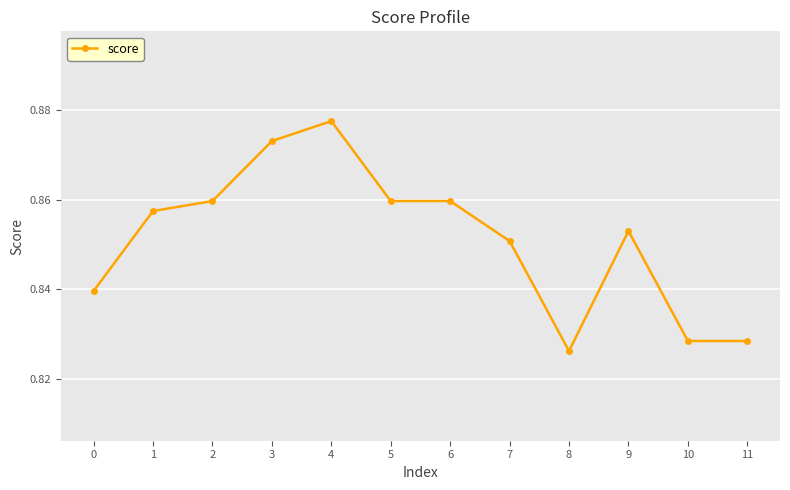

At which category does the data reach its first local peak?

4